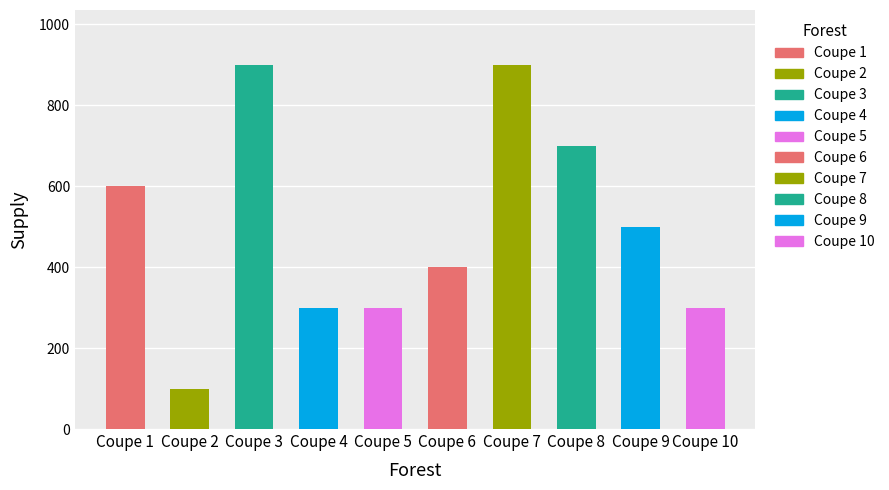

Reading left to right, list all the values displayed in this chart.

600	100	900	300	300	400	900	700	500	300